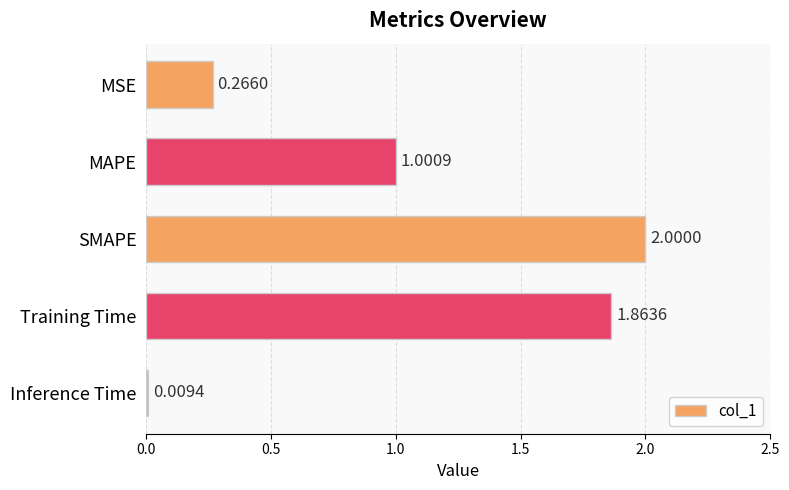

What is the average value?

1.0